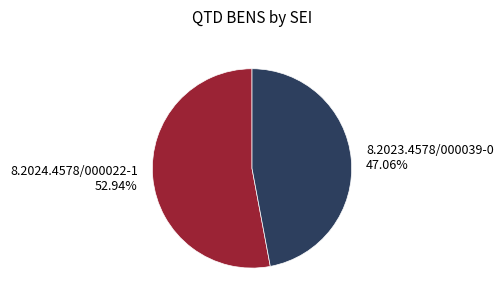

What is the majority slice?

8.2024.4578/000022-1